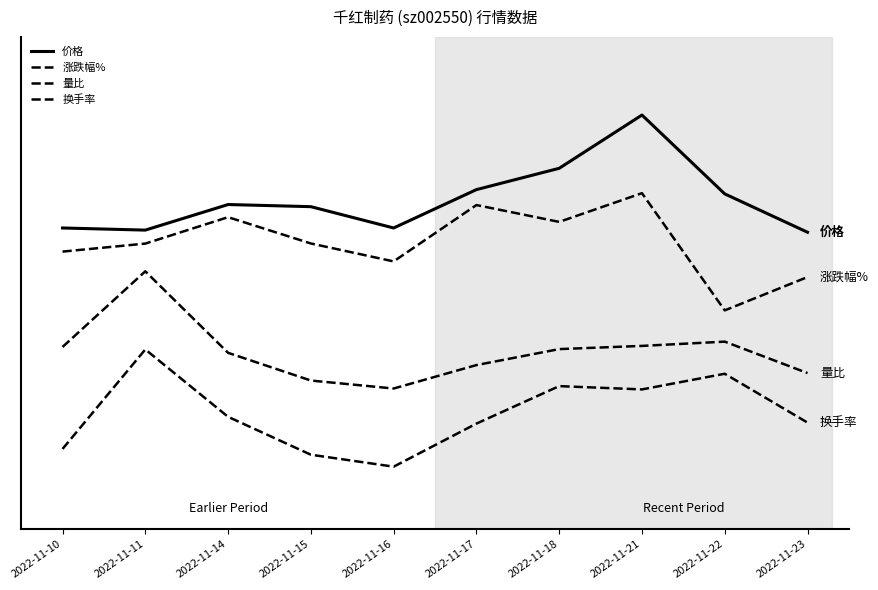

What is the difference between the 量比 values at 2022-11-14 and 2022-11-23?

0.3